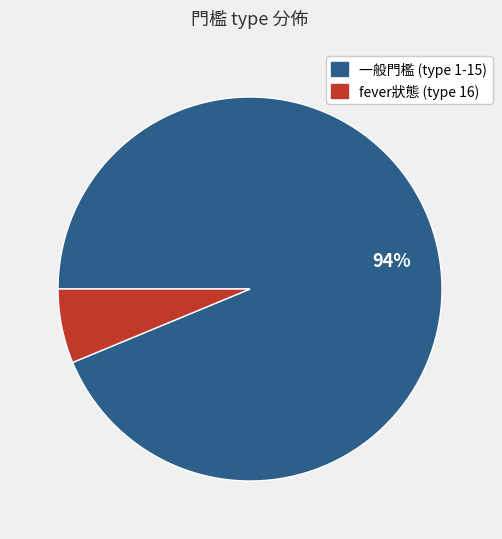

Is there a majority slice in this chart?

Yes